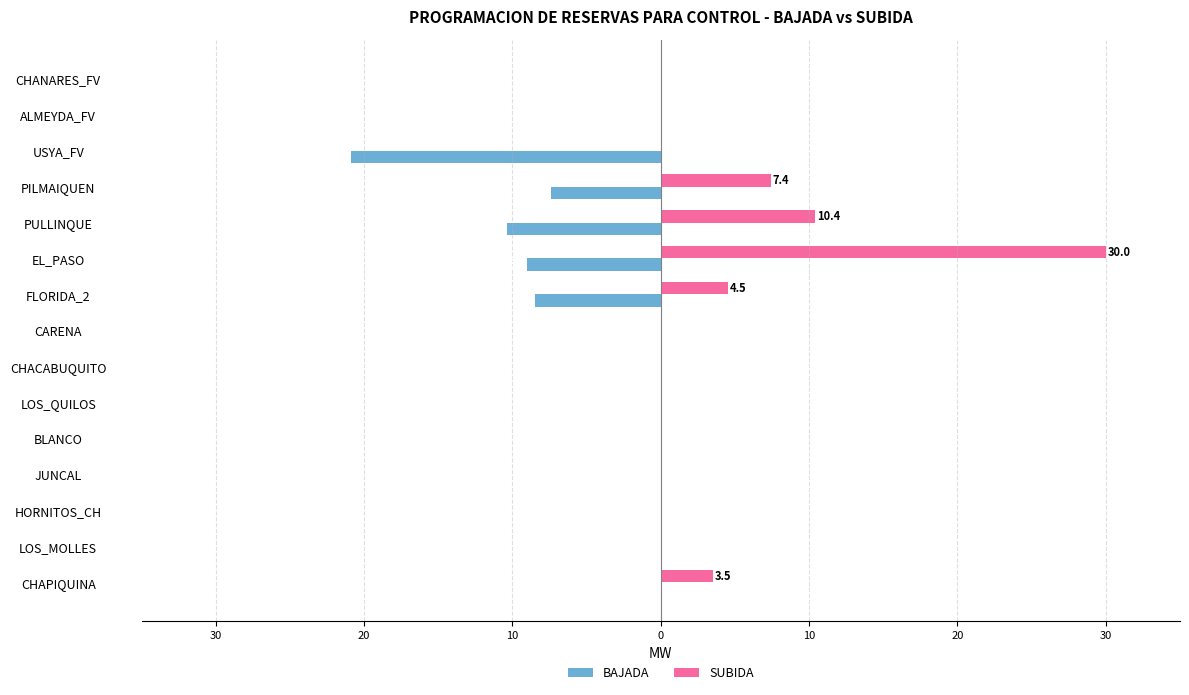

What are all the series names shown in the legend?

BAJADA, SUBIDA